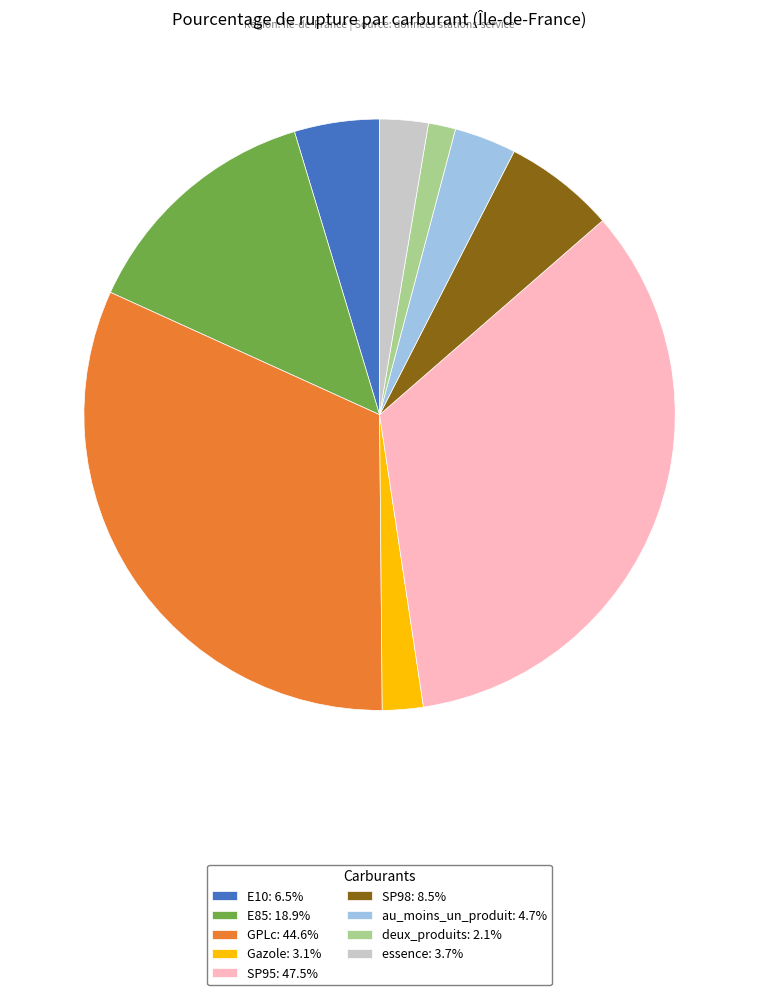

Which slice is the largest?

SP95